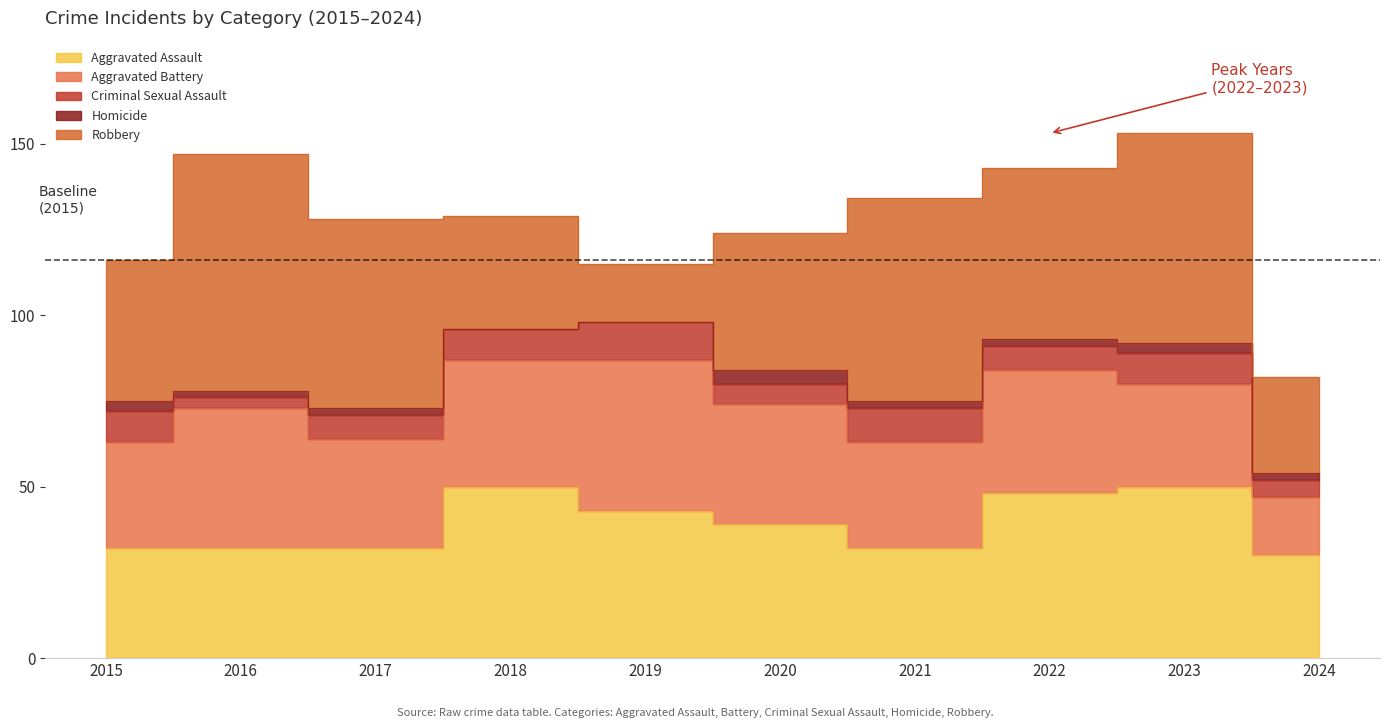

How many positive values does the Homicide series have?

8